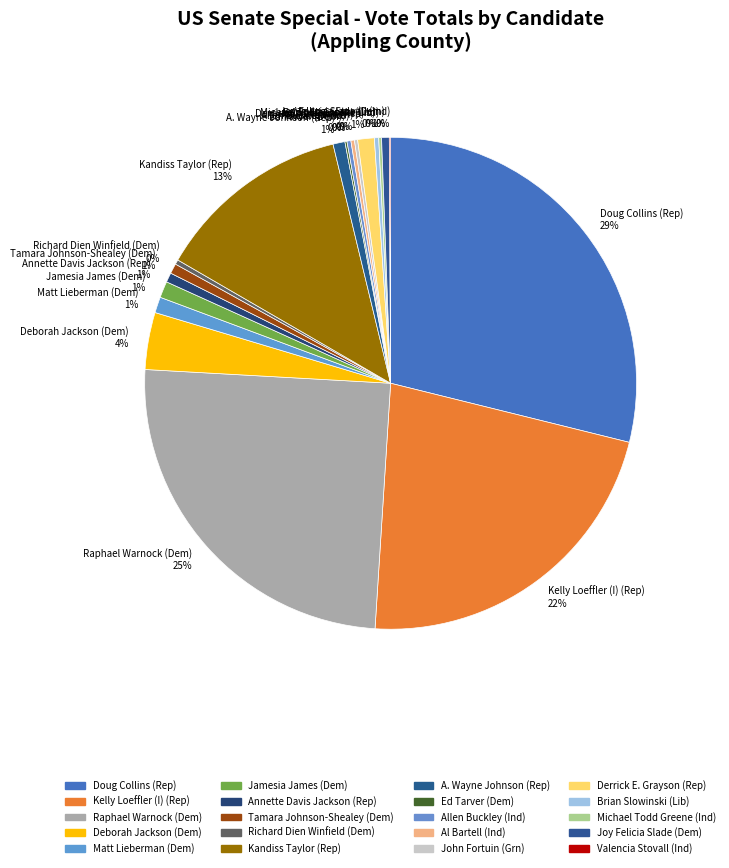

The Richard Dien Winfield (Dem) slice represents 0% of the pie. True or false?

True